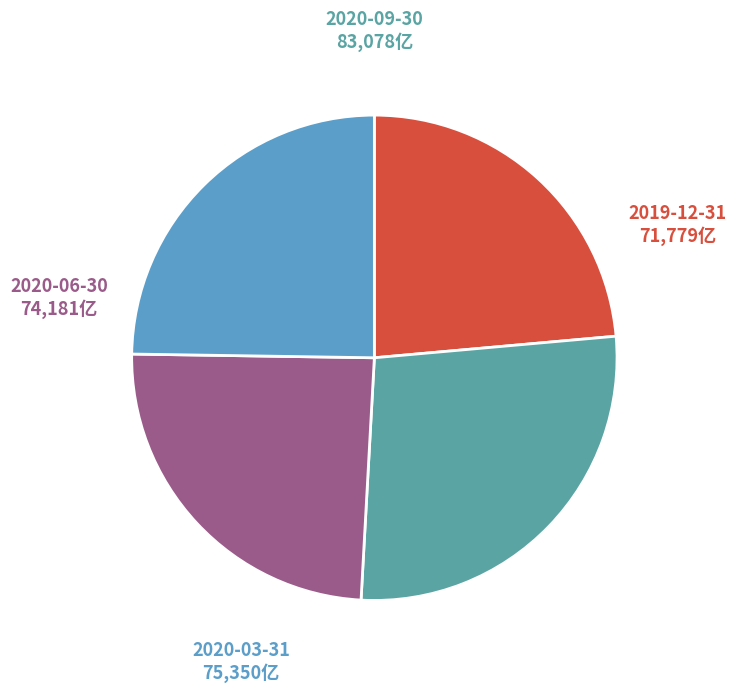

Count the number of slices in the pie.

4